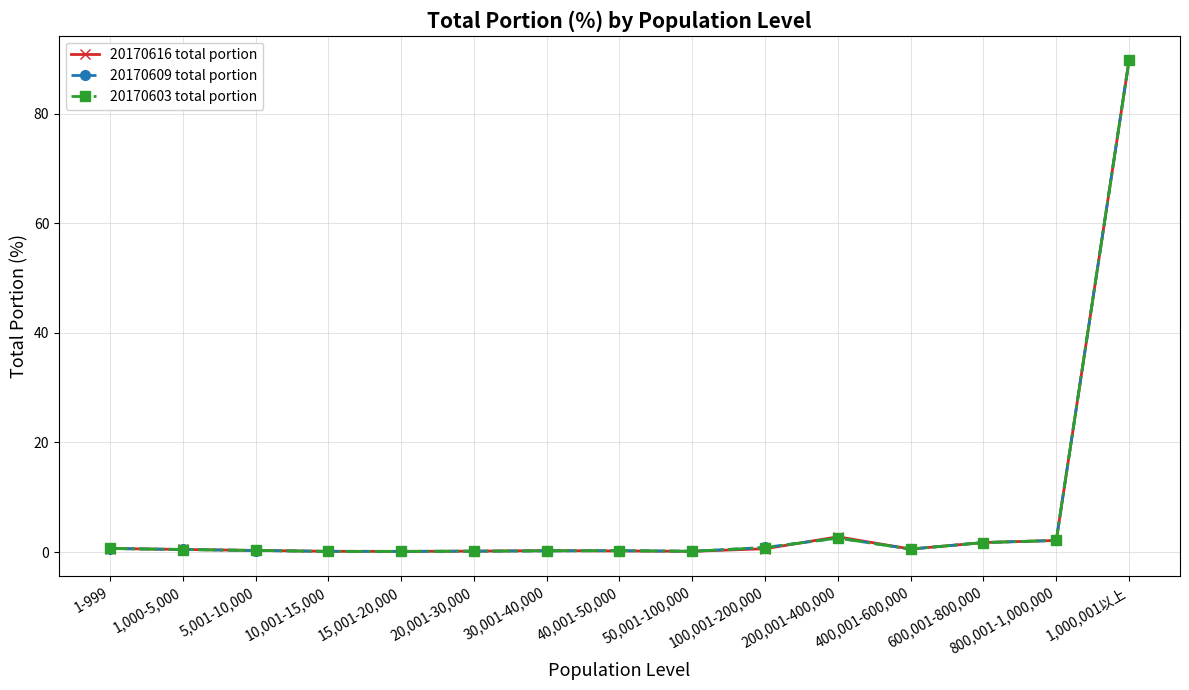

How many series are shown in this chart?

3